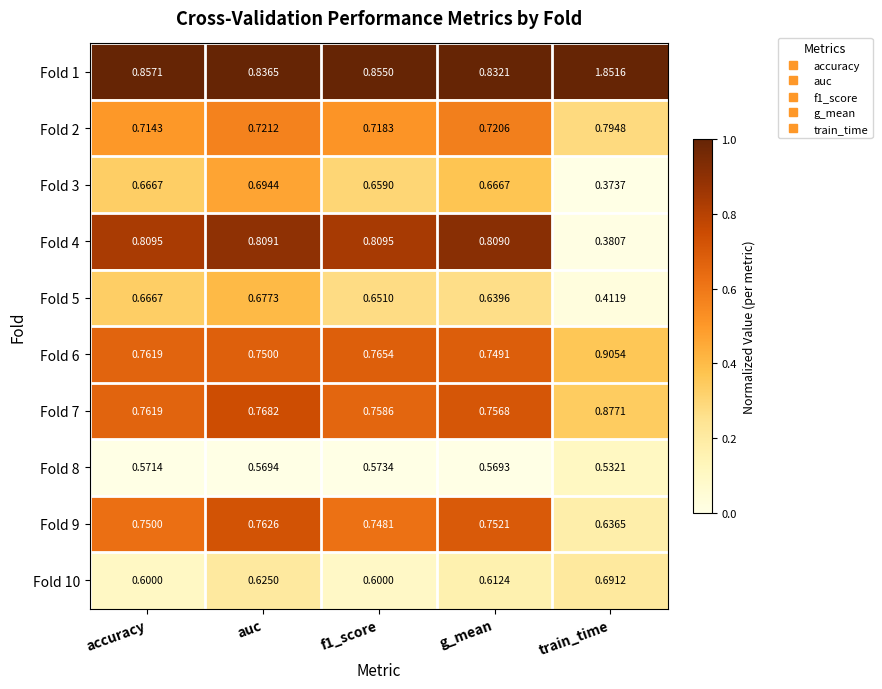

What is the total value across all series at auc?

7.2